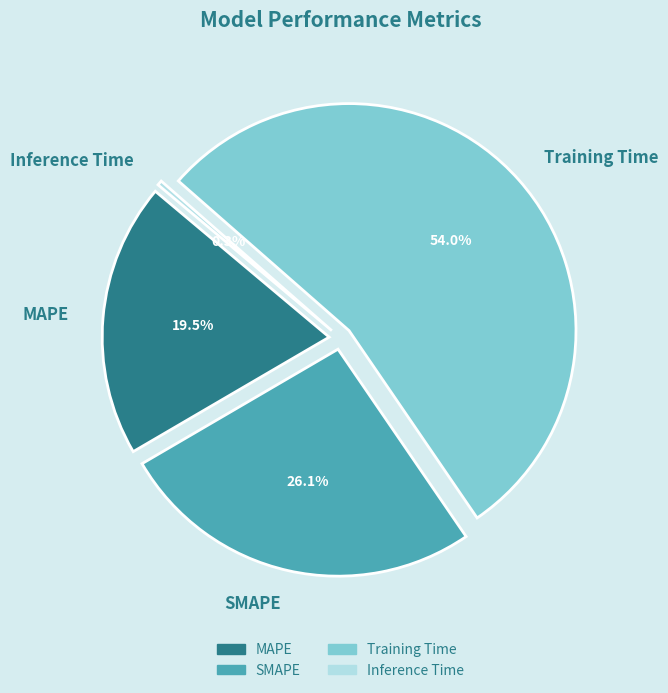

Does SMAPE account for over 50% of the chart?

No